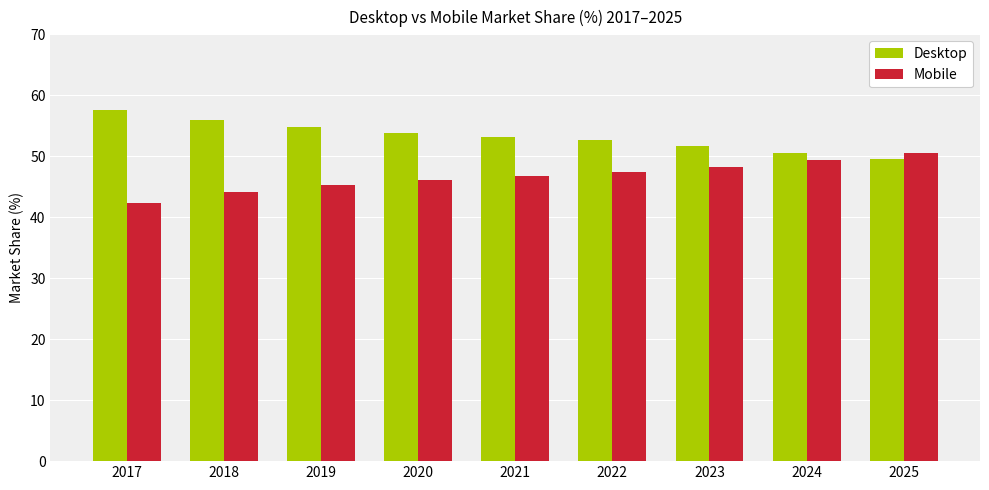

Is it true that Mobile equals 50.5 at 2025?

True